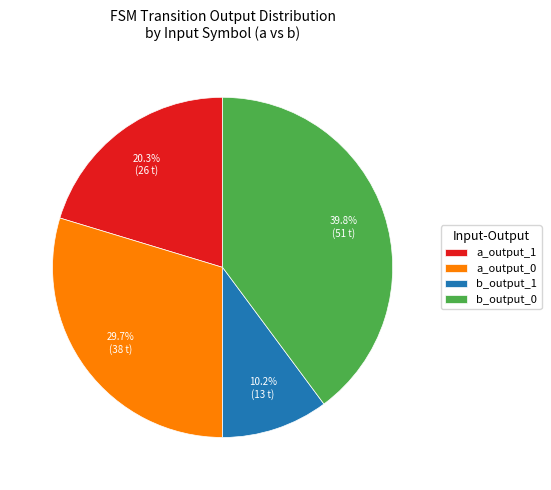

Which has a higher value, b_output_1 or b_output_0?

b_output_0